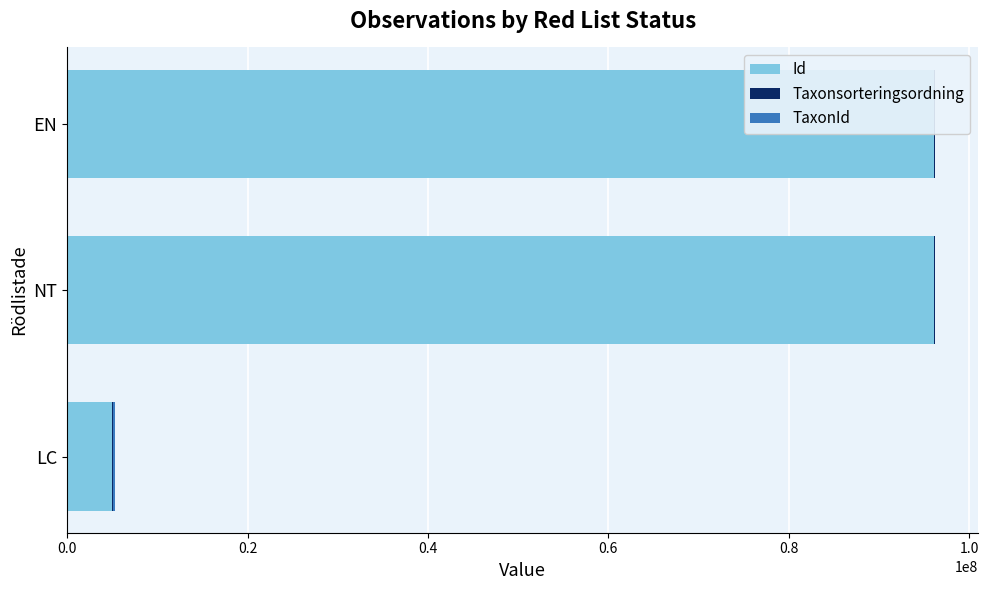

How many bars are there in each group?

3